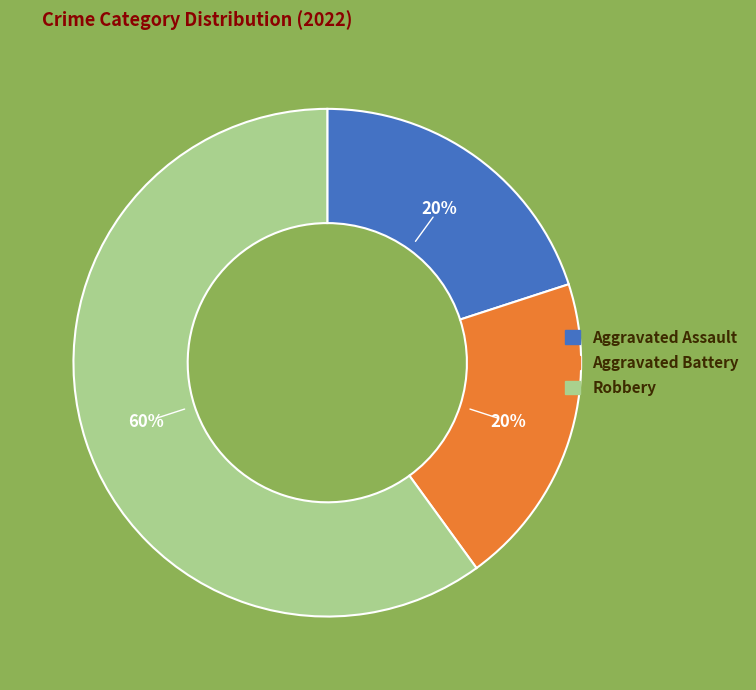

True or false: Robbery accounts for 60% of the total.

True